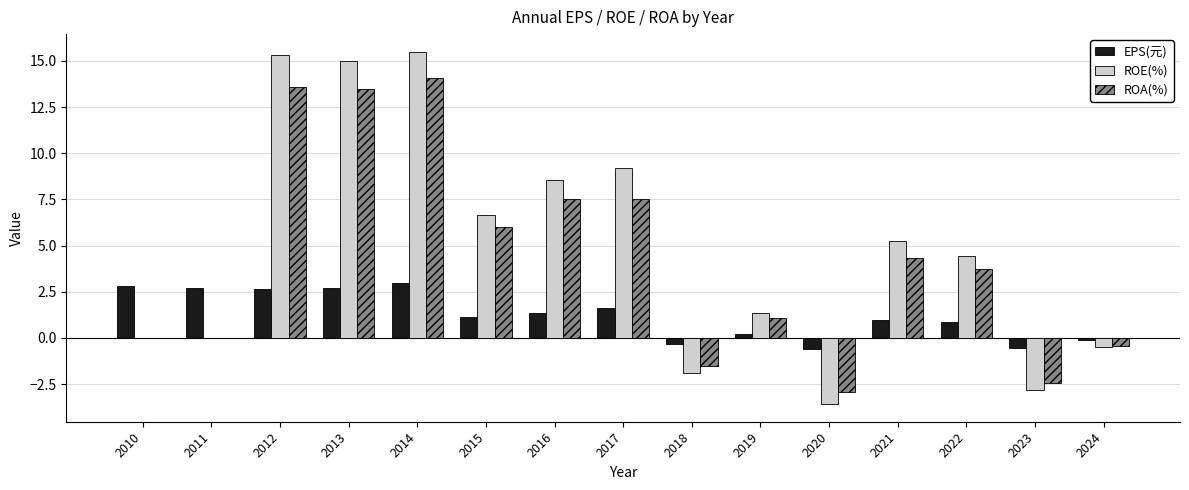

Are the bars grouped side by side (vs. stacked)?

Yes